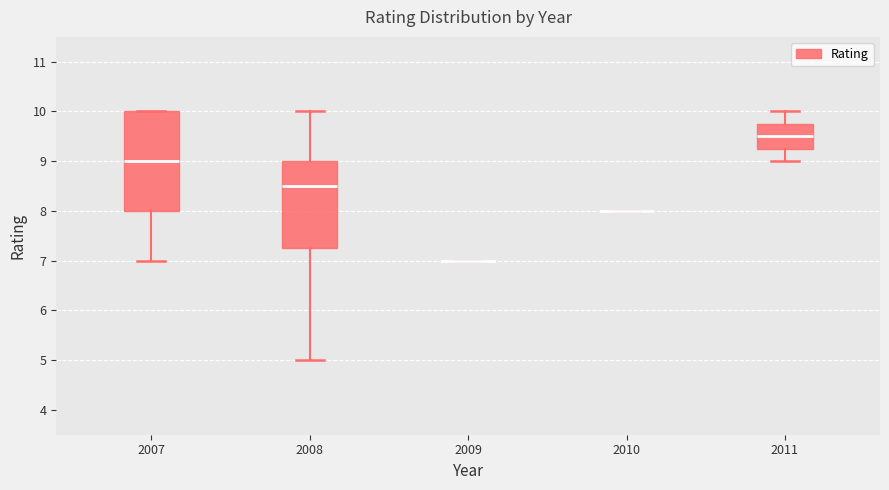

Which box is the tallest, from its lower edge to its upper edge?

2007